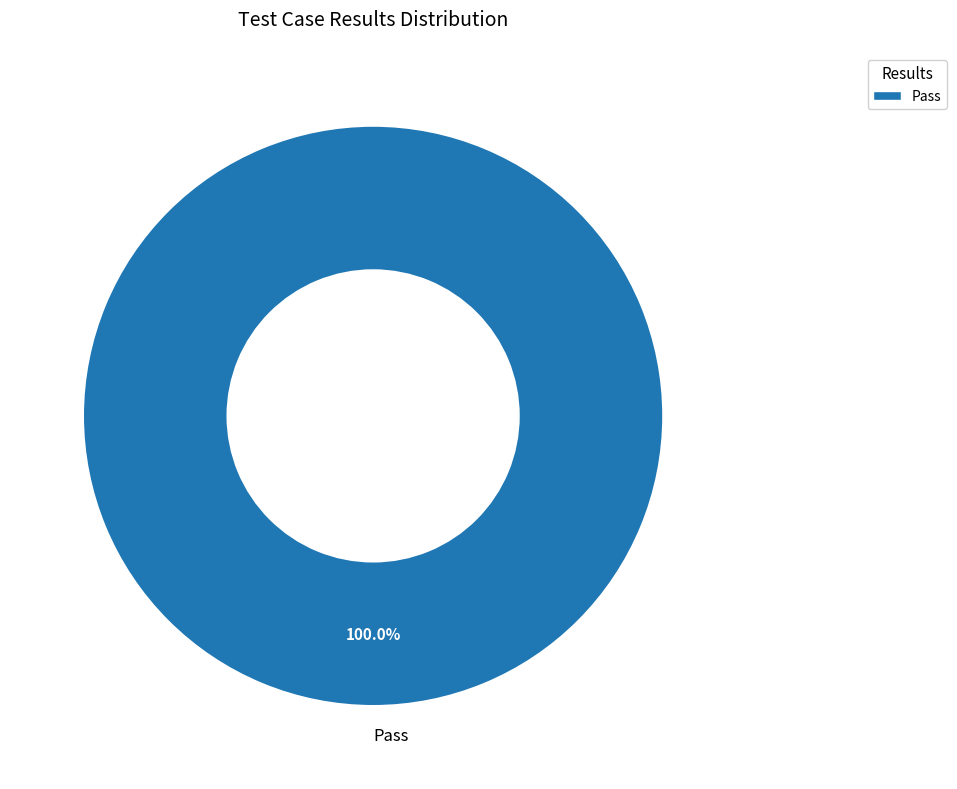

Is there a majority slice in this chart?

Yes